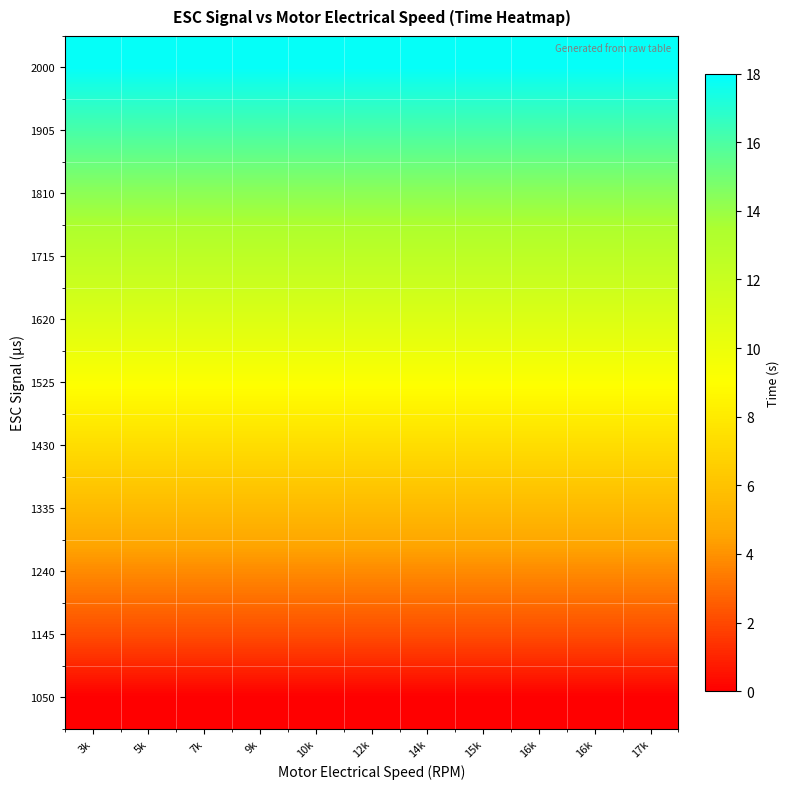

Reading right to left, what are all the values shown in this chart?

1050: 17k=0.0	16k=0.0	16k=0.0	15k=0.0	14k=0.0	12k=0.0	10k=0.0	9k=0.0	7k=0.0	5k=0.0	3k=0.0
1145: 17k=2.1	16k=2.1	16k=2.1	15k=2.1	14k=2.1	12k=2.1	10k=2.1	9k=2.1	7k=2.1	5k=2.1	3k=2.1
1240: 17k=3.8	16k=3.8	16k=3.8	15k=3.8	14k=3.8	12k=3.8	10k=3.8	9k=3.8	7k=3.8	5k=3.8	3k=3.8
1335: 17k=5.6	16k=5.6	16k=5.6	15k=5.6	14k=5.6	12k=5.6	10k=5.6	9k=5.6	7k=5.6	5k=5.6	3k=5.6
1430: 17k=7.3	16k=7.3	16k=7.3	15k=7.3	14k=7.3	12k=7.3	10k=7.3	9k=7.3	7k=7.3	5k=7.3	3k=7.3
1525: 17k=9.1	16k=9.1	16k=9.1	15k=9.1	14k=9.1	12k=9.1	10k=9.1	9k=9.1	7k=9.1	5k=9.1	3k=9.1
1620: 17k=10.9	16k=10.9	16k=10.9	15k=10.9	14k=10.9	12k=10.9	10k=10.9	9k=10.9	7k=10.9	5k=10.9	3k=10.9
1715: 17k=12.6	16k=12.6	16k=12.6	15k=12.6	14k=12.6	12k=12.6	10k=12.6	9k=12.6	7k=12.6	5k=12.6	3k=12.6
1810: 17k=14.3	16k=14.3	16k=14.3	15k=14.3	14k=14.3	12k=14.3	10k=14.3	9k=14.3	7k=14.3	5k=14.3	3k=14.3
1905: 17k=16.1	16k=16.1	16k=16.1	15k=16.1	14k=16.1	12k=16.1	10k=16.1	9k=16.1	7k=16.1	5k=16.1	3k=16.1
2000: 17k=17.8	16k=17.8	16k=17.8	15k=17.8	14k=17.8	12k=17.8	10k=17.8	9k=17.8	7k=17.8	5k=17.8	3k=17.8